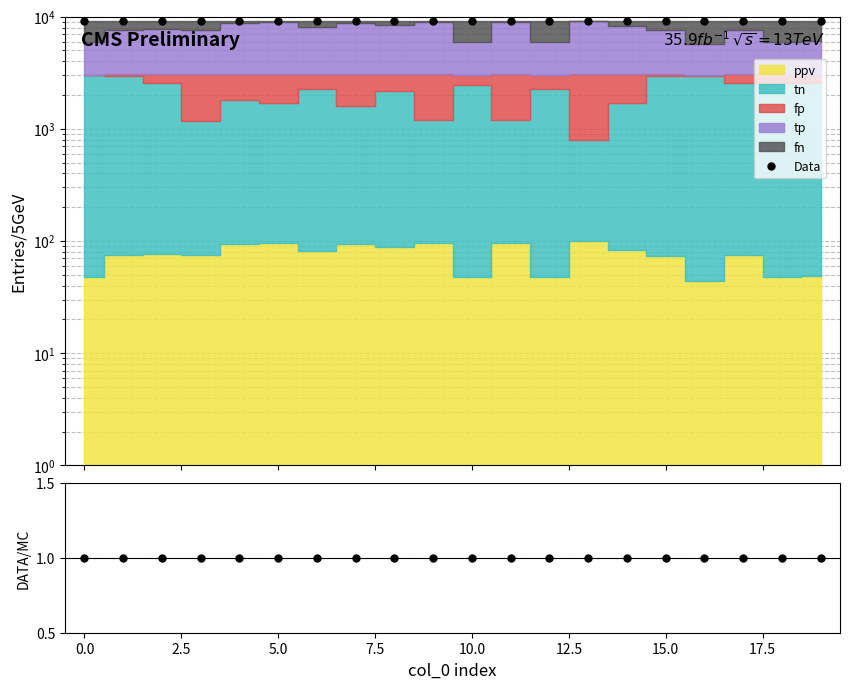

Is the value of DATA/MC at 17 greater than the value of Data at 7.5?

No